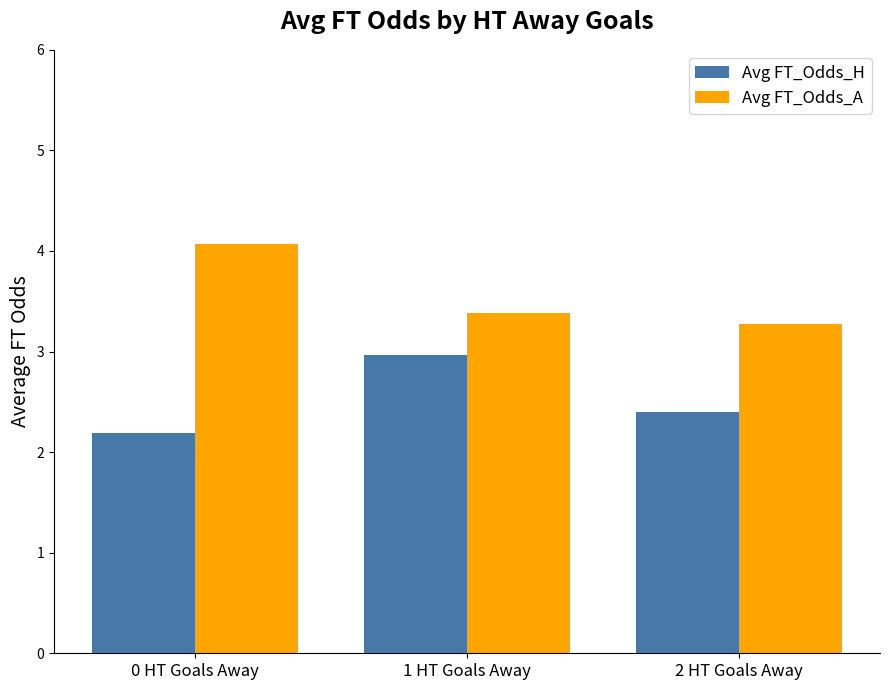

How many bars are there in total?

6